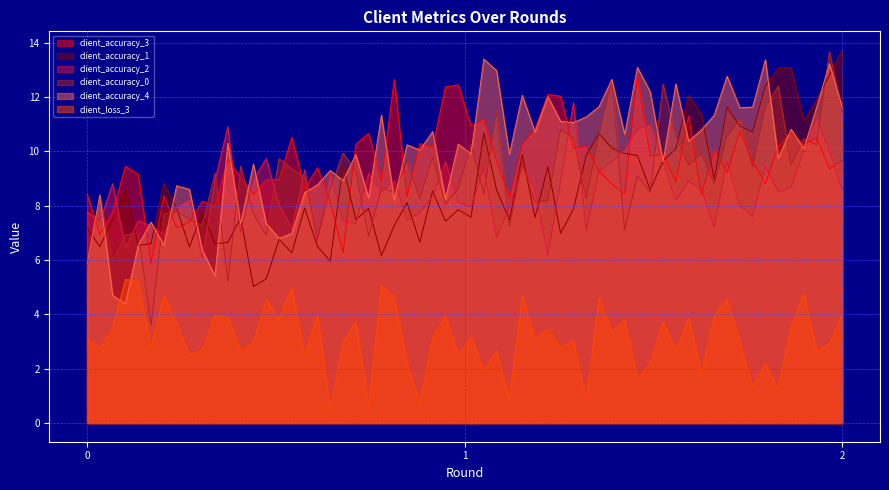

Rank the series by their maximum value, from lowest to highest.

client_loss_3, client_accuracy_2, client_accuracy_3, client_accuracy_0, client_accuracy_4, client_accuracy_1